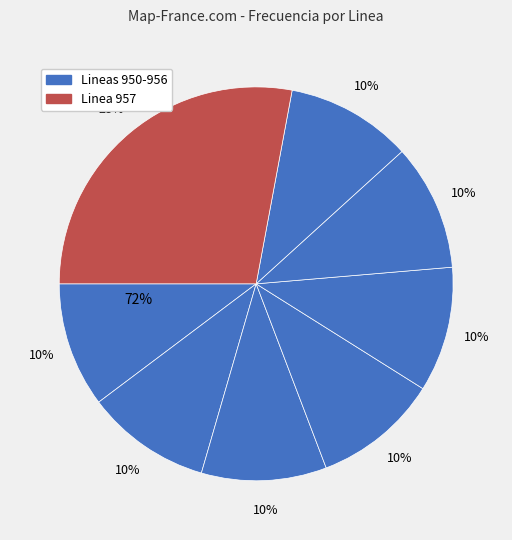

What percentage do Linea 950 and Linea 952 together represent?

20.5%